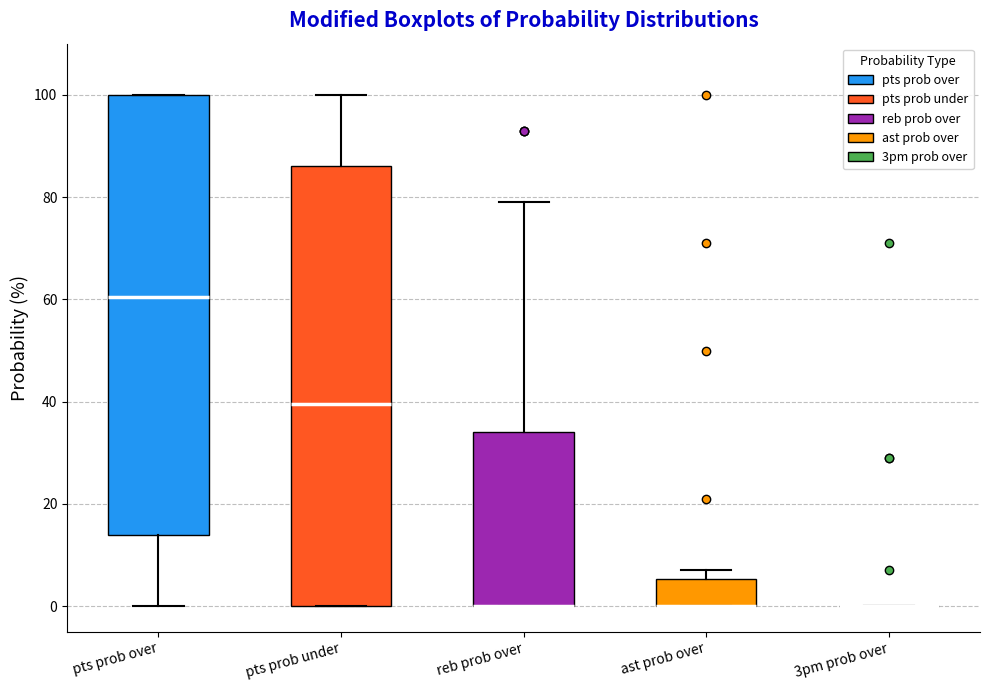

Reading left to right, read every box against the y-axis: the position of its median line, the range the box covers, and the ends of its whiskers. The values are not printed on the chart, so give them approximately, as read against the axis.

pts prob over: median 60, box 14 to 100, whiskers 0 to 100
pts prob under: median 40, box 0 to 86, whiskers 0 to 100
reb prob over: median 0 (drawn on the box's lower edge), box 0 to 34, whiskers 0 to 80
ast prob over: median 0 (drawn on the box's lower edge), box 0 to 6, whiskers 0 to 8
3pm prob over: box collapsed to a line at 0, whiskers 0 to 0